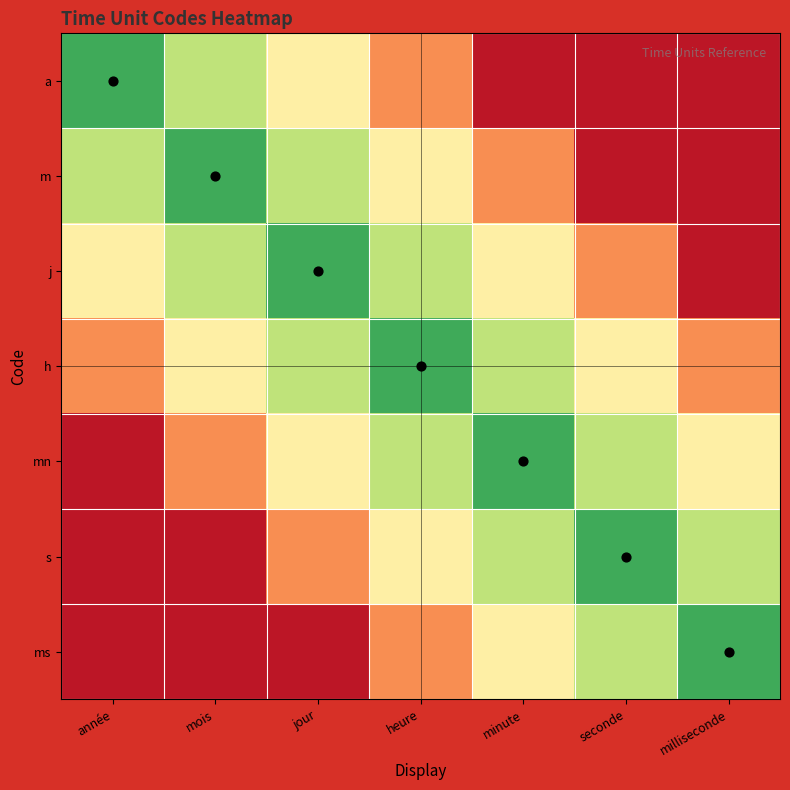

Between mois and jour, which series saw the biggest shift?

a